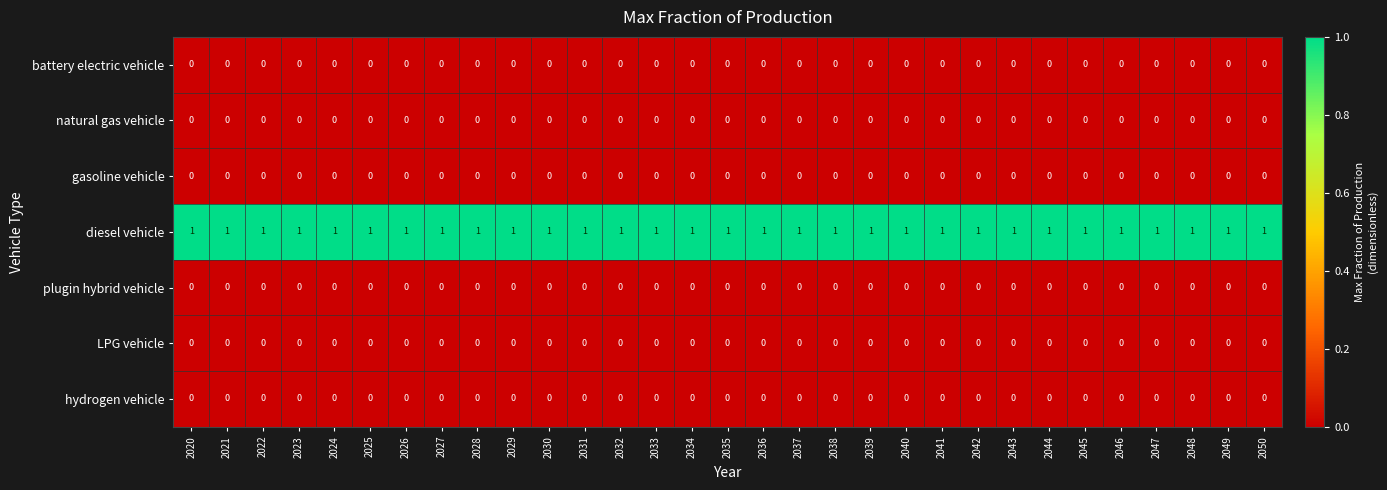

The value of hydrogen vehicle at 2022 is 0. True or false?

True